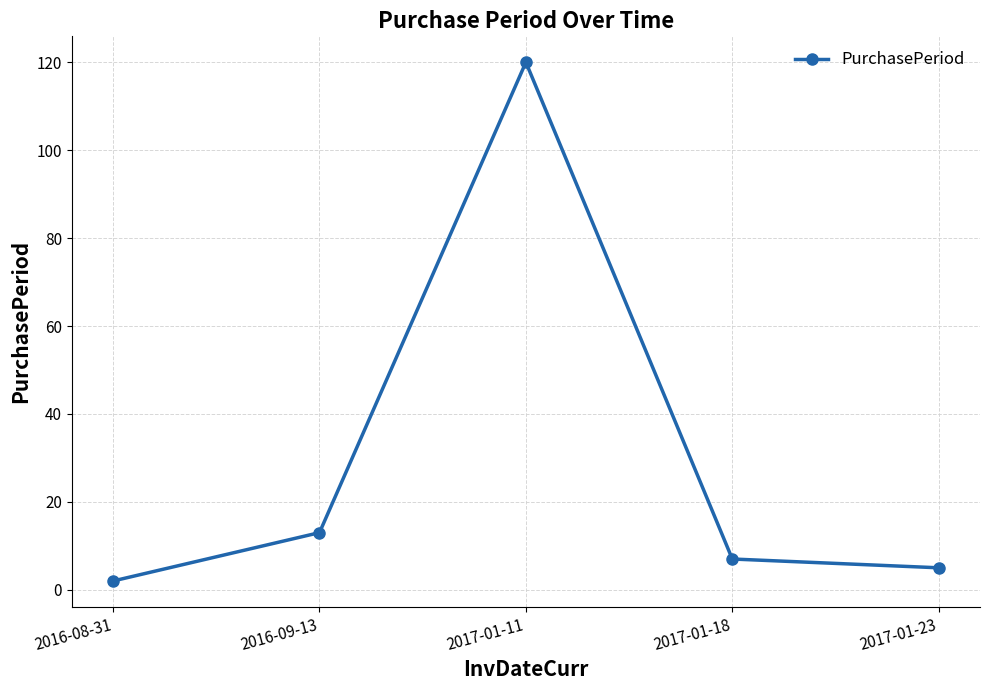

Reading left to right, list all the values displayed in this chart.

2	13	120	7	5